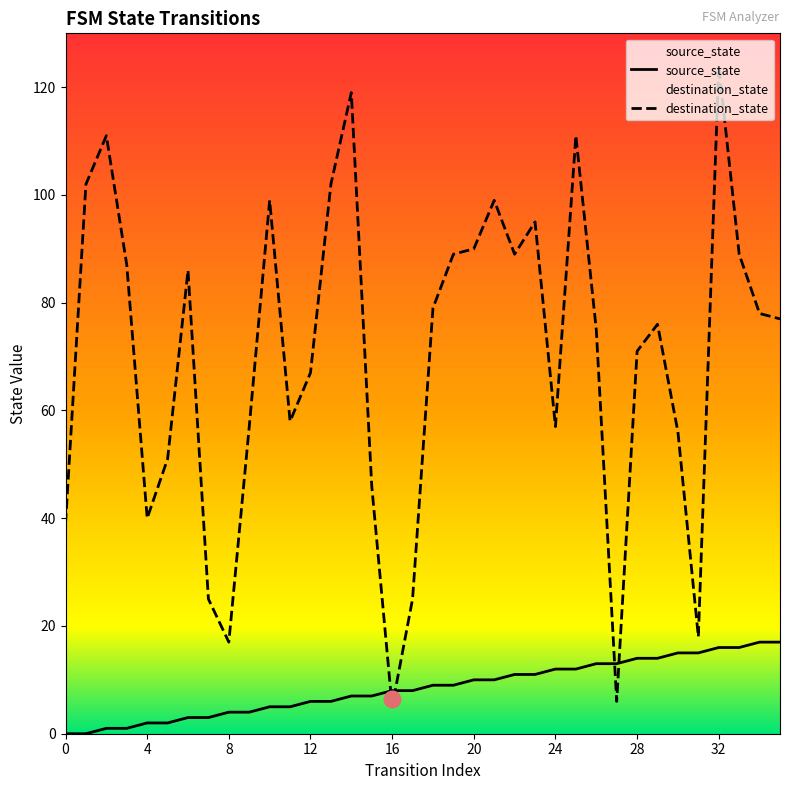

At which category is the sum across all series the highest?

32